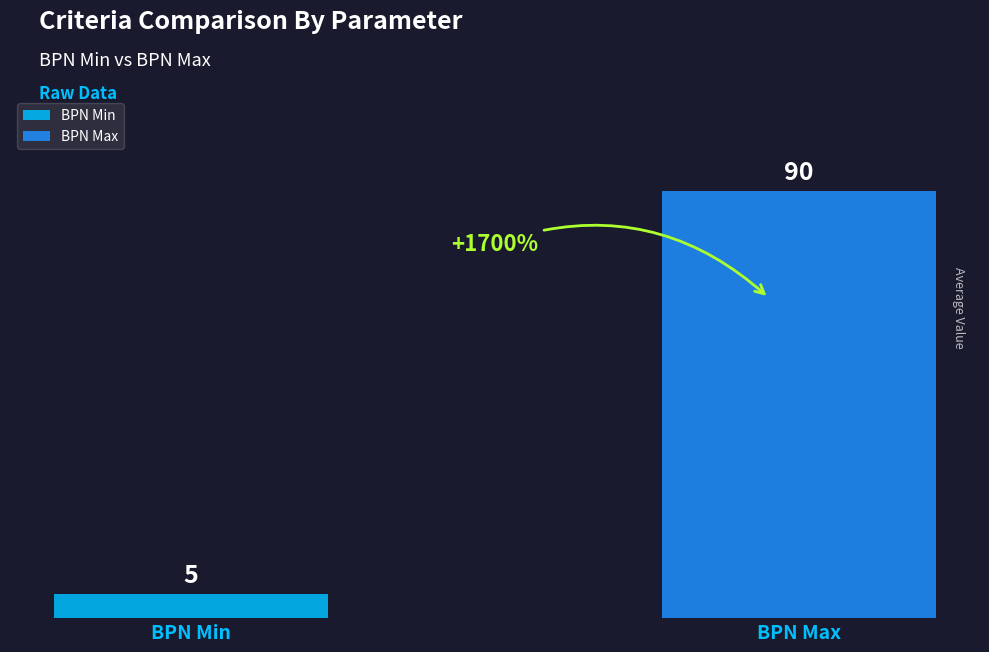

Rank the series by their average value, from highest to lowest.

BPN Max, BPN Min